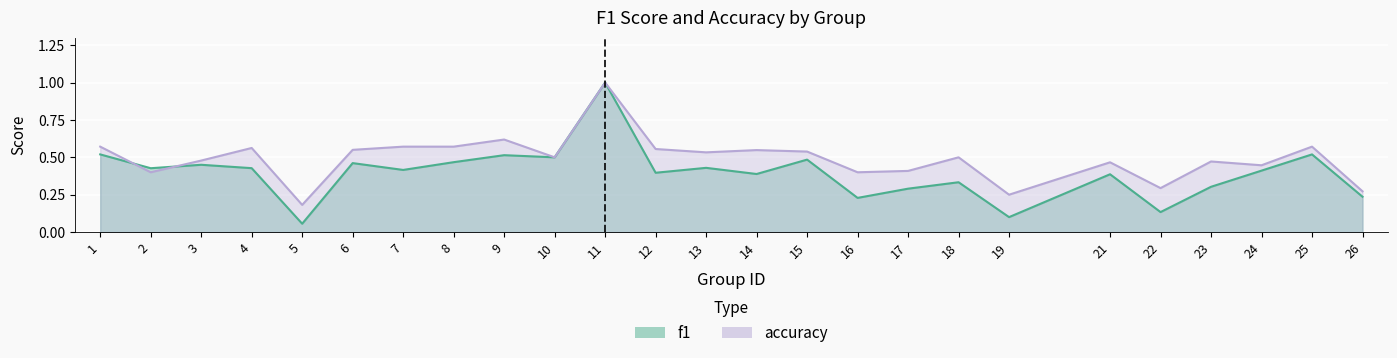

Which series changed the most between 1 and 10?

accuracy